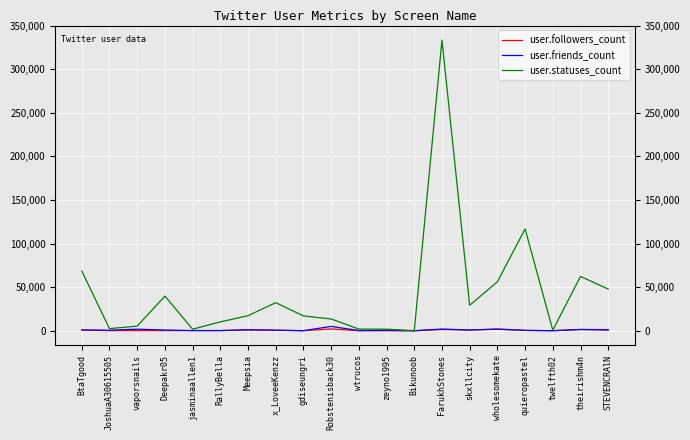

Where is user.statuses_count nearest to the value 166765?

quieropastel